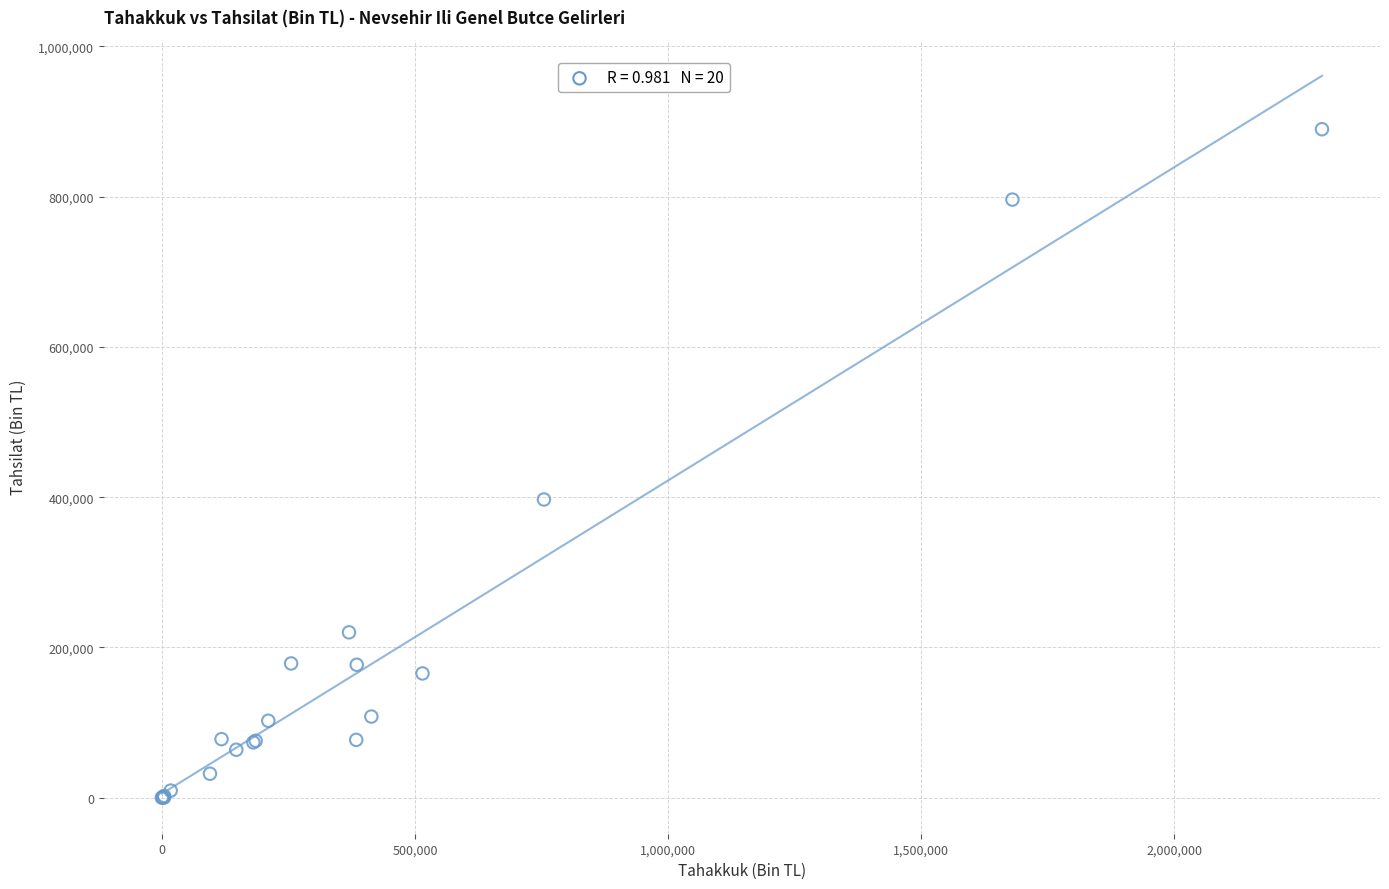

What Y value in the scatter plot is closest to 444896?

396904.0